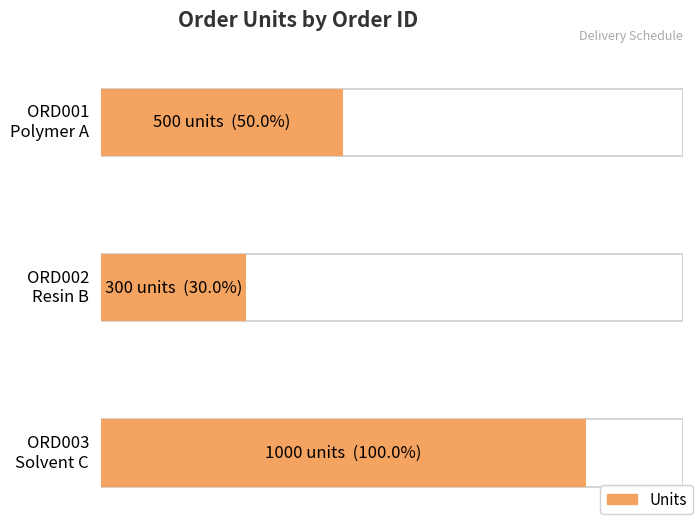

The value at ORD003 is 1000. True or false?

True